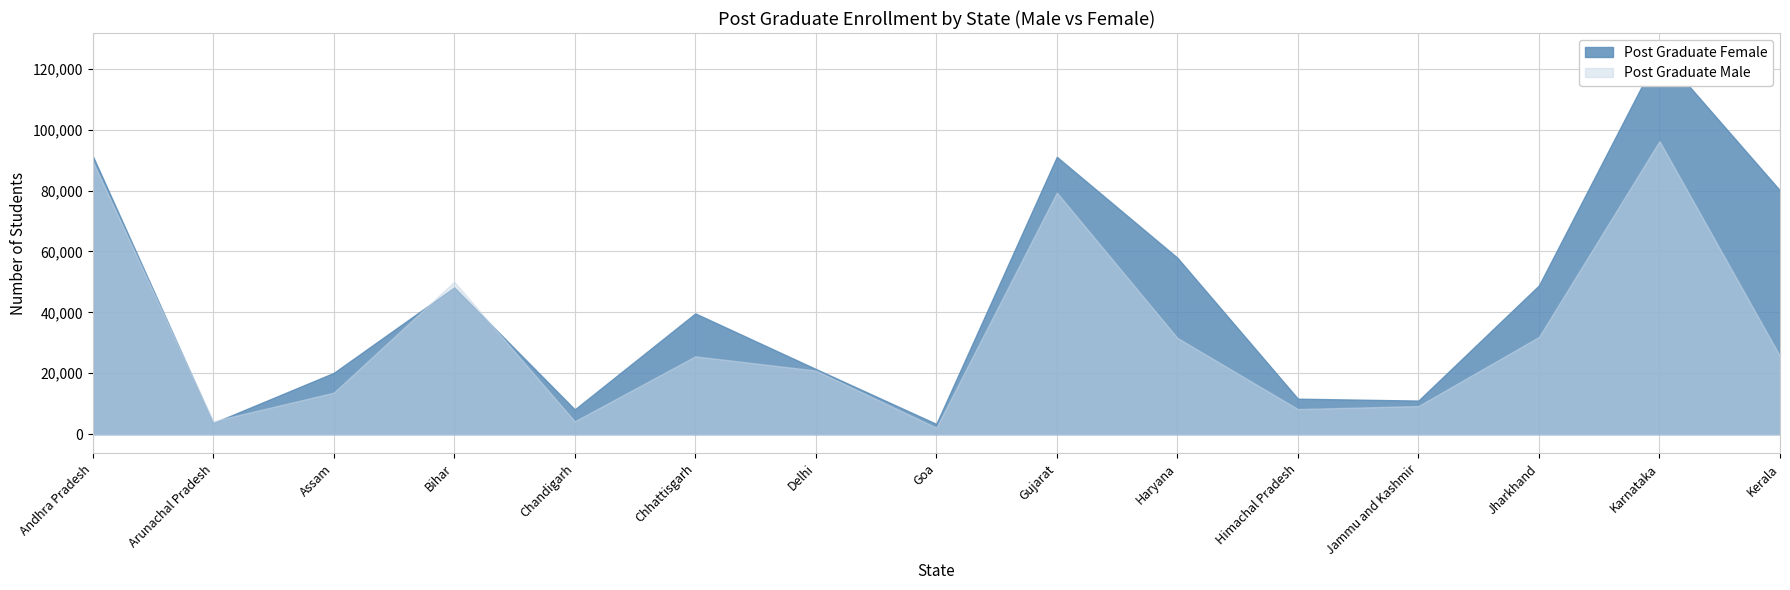

At which category is the sum across all series the highest?

Karnataka